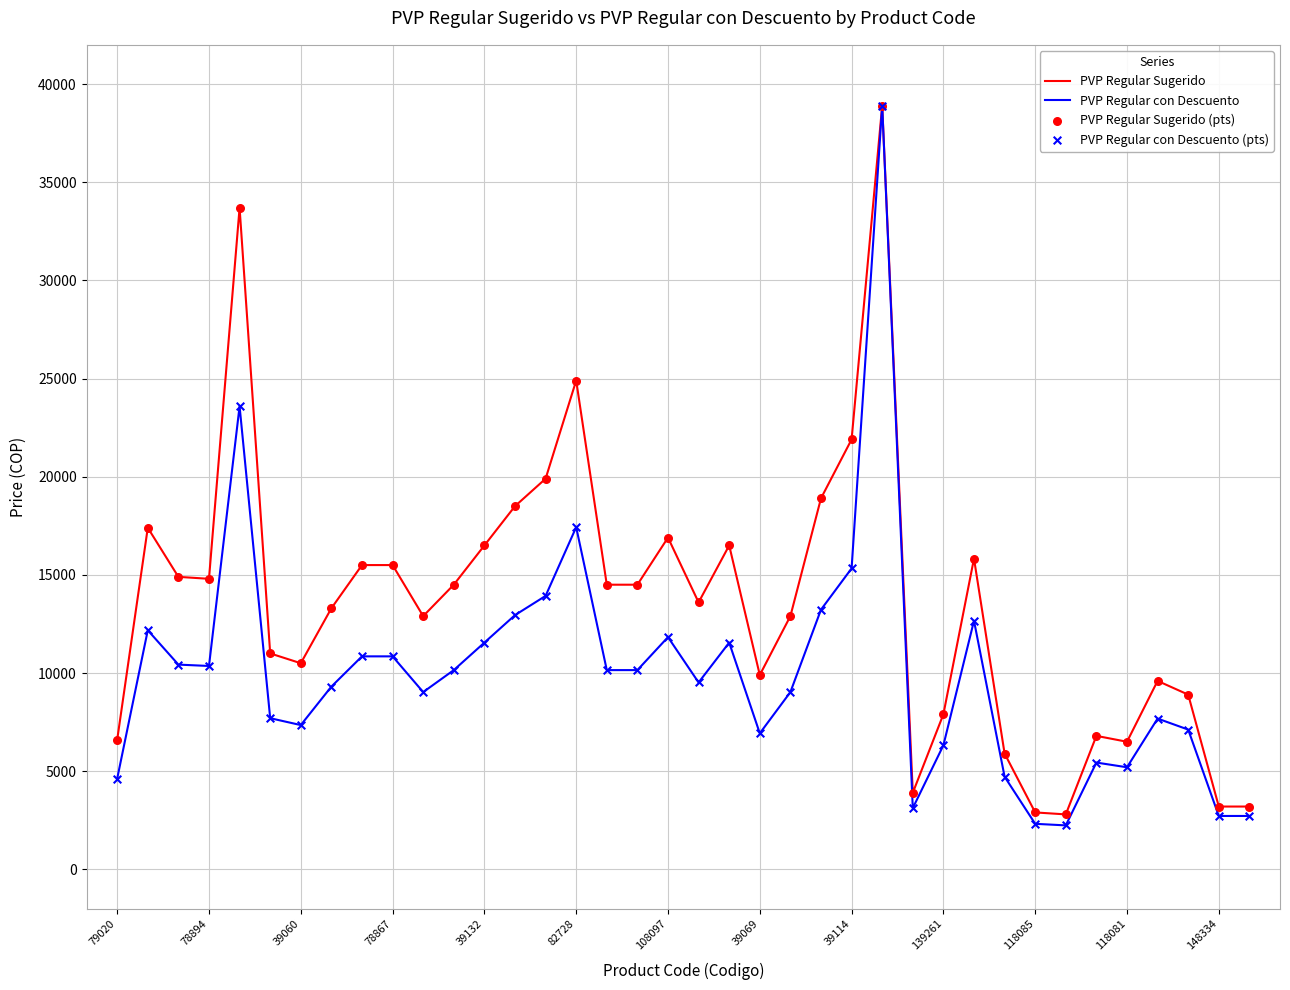

At how many categories does at least one series exceed 5537?

33